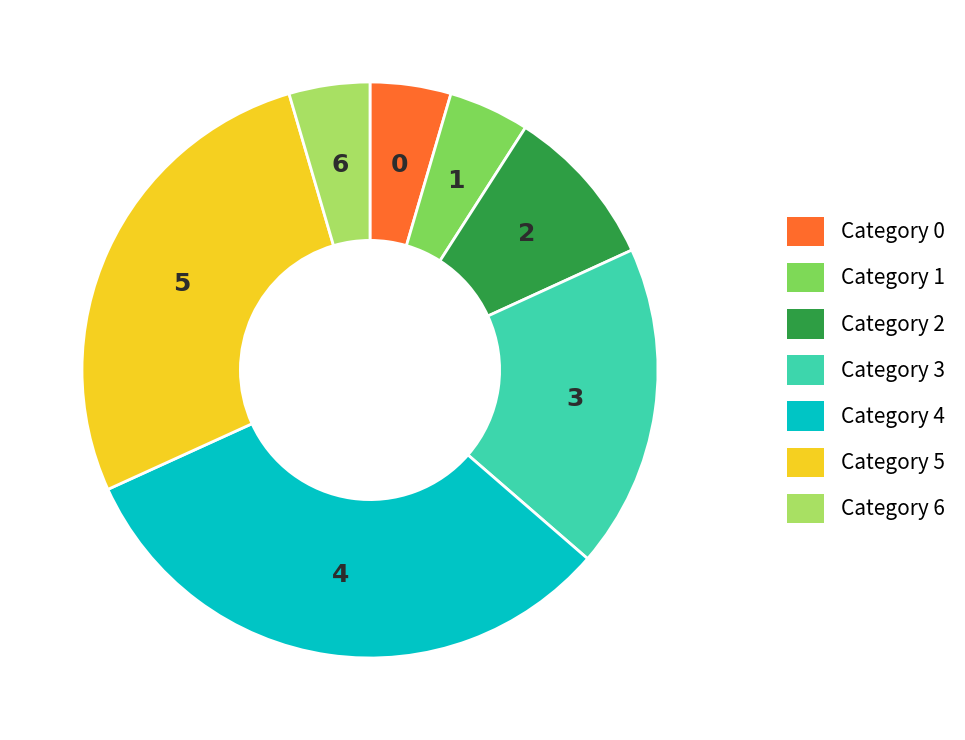

Is there any slice that represents more than half of the pie?

No